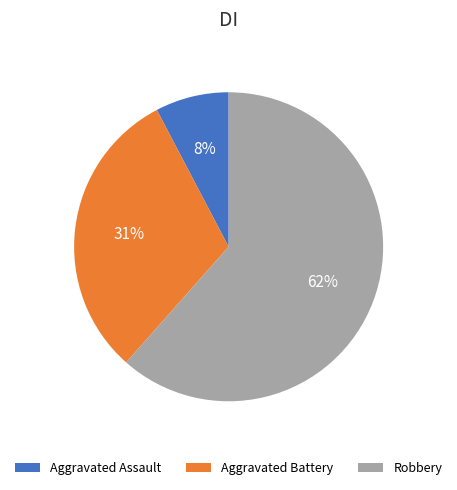

Does Aggravated Battery account for over 50% of the chart?

No